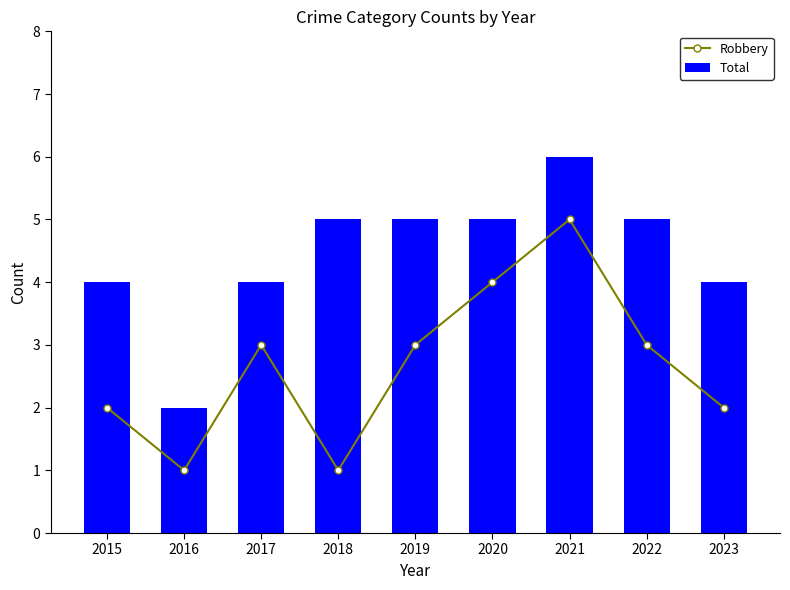

What is the sum of the Total values at 2018 and 2020?

10